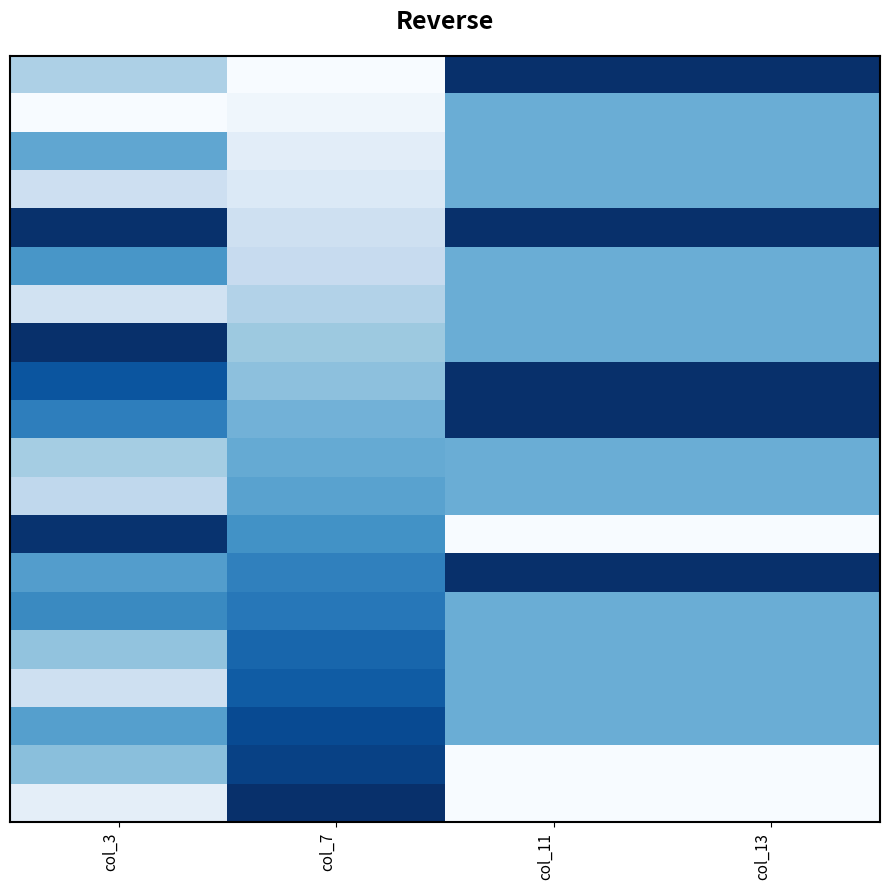

At how many categories does at least one series exceed 0?

4